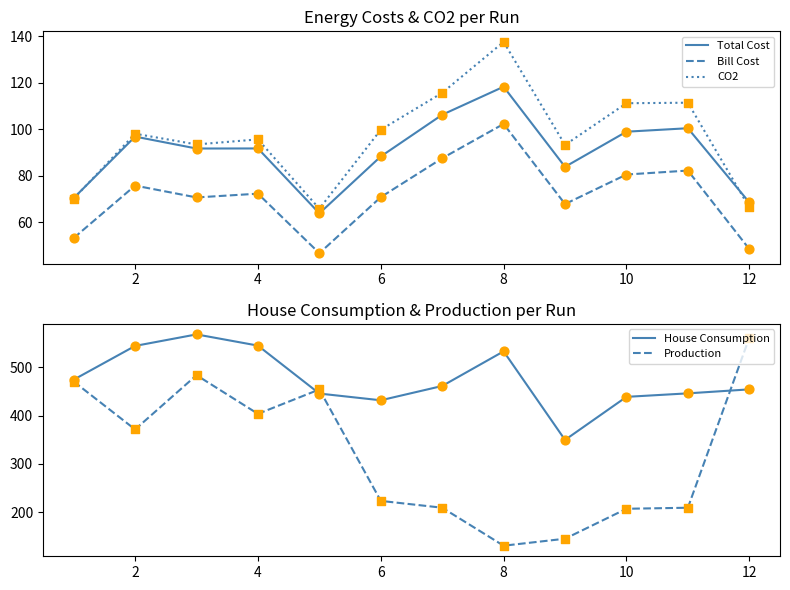

Which series contains the lowest Y value?

Bill Cost